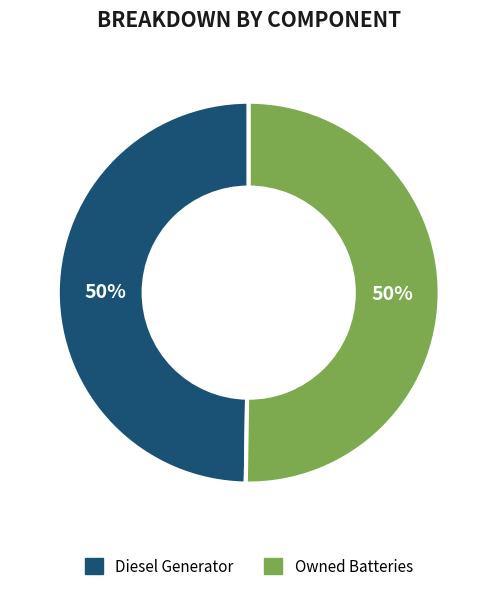

To the nearest percent, what portion does Diesel Generator represent?

50%